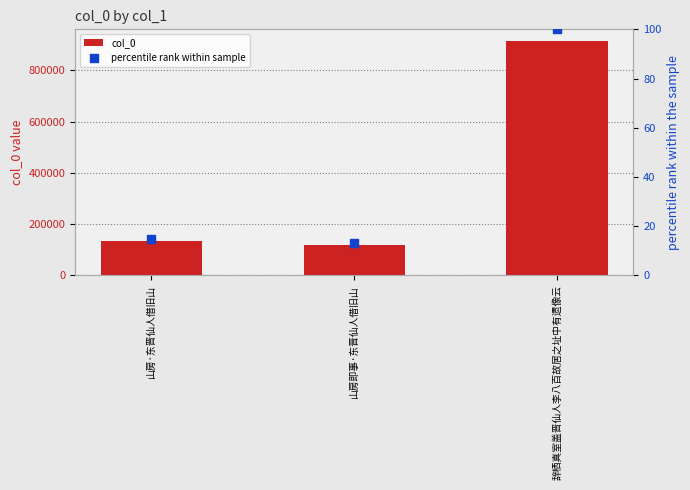

Which series has the largest total across all categories?

col_0